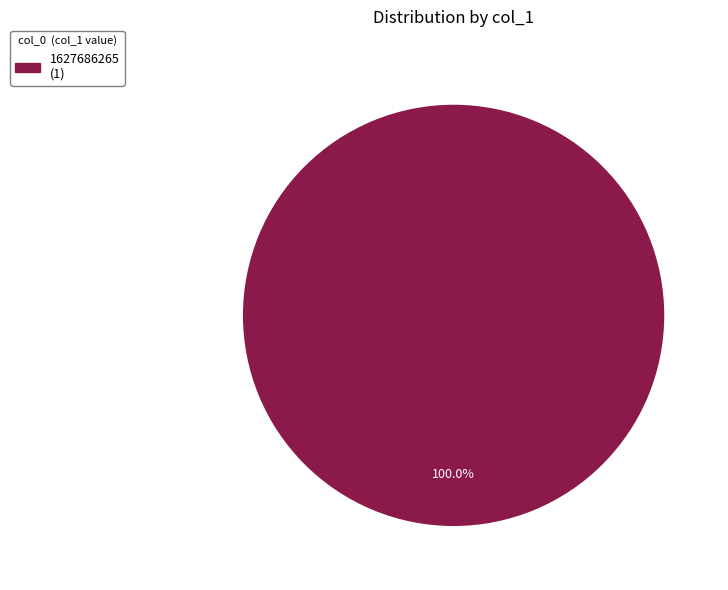

Is there a majority slice in this chart?

Yes